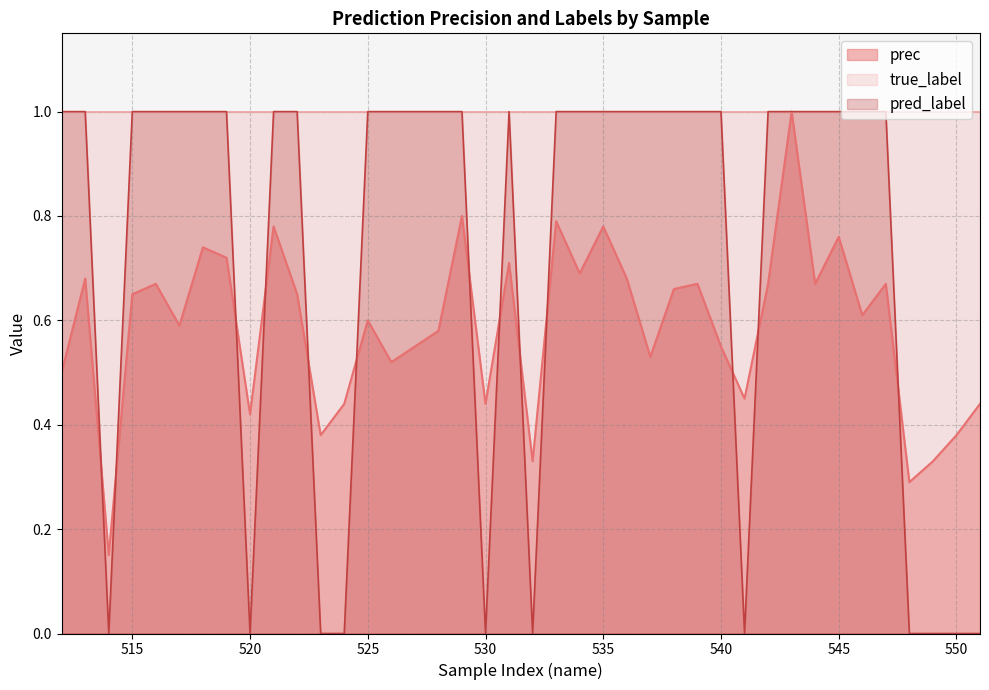

Which series has the largest range (max minus min)?

pred_label